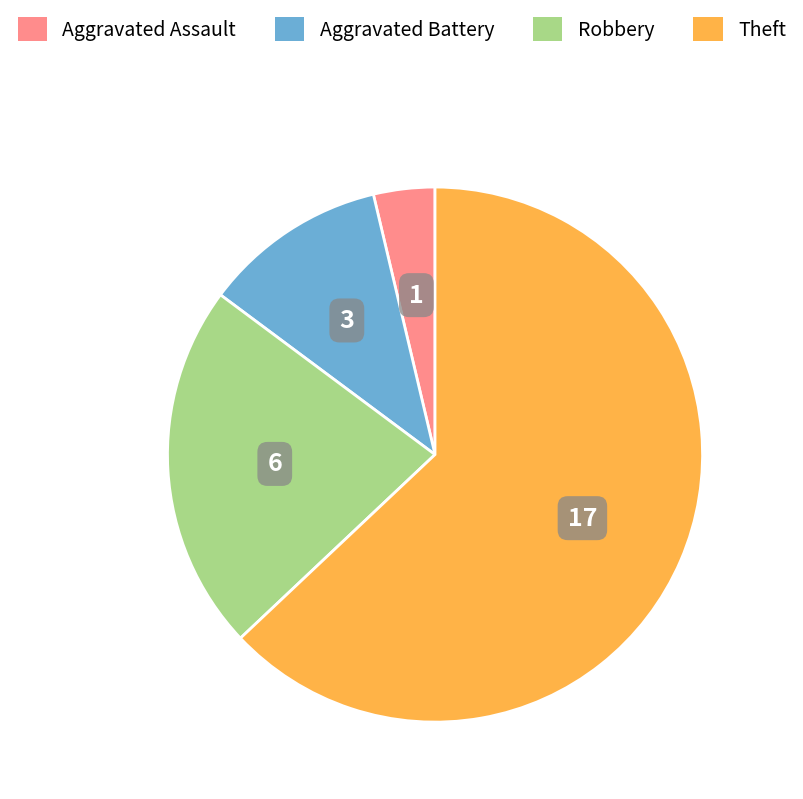

What is the smallest slice in the pie chart?

Aggravated Assault